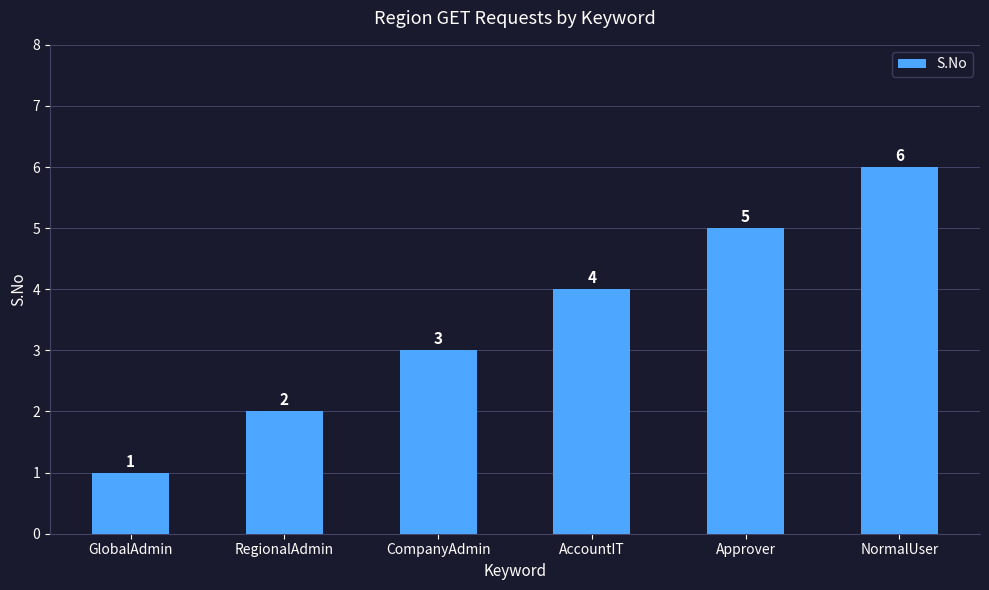

What is the maximum value shown in the chart?

6